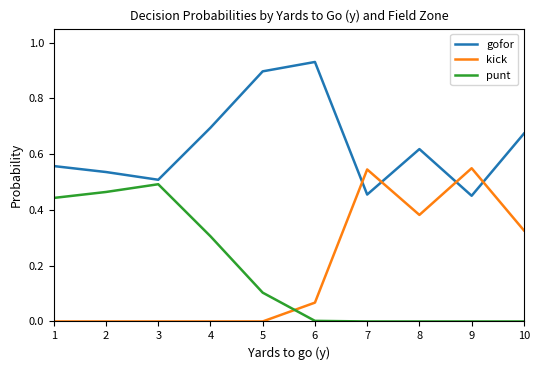

Does the chart have visible grid lines?

No